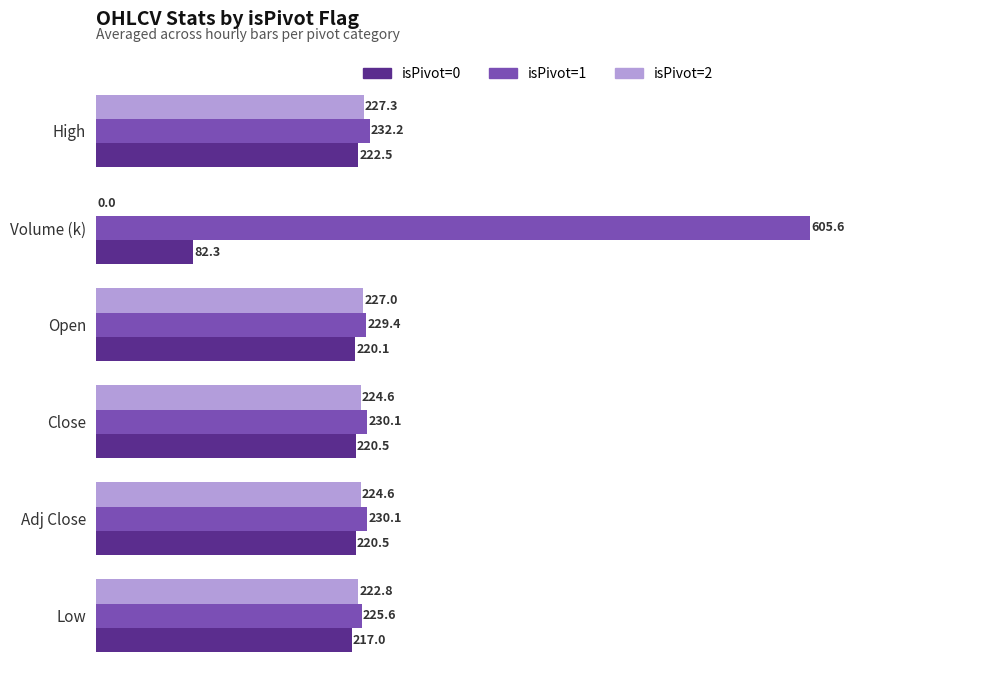

Which series has the largest total across all categories?

isPivot=1